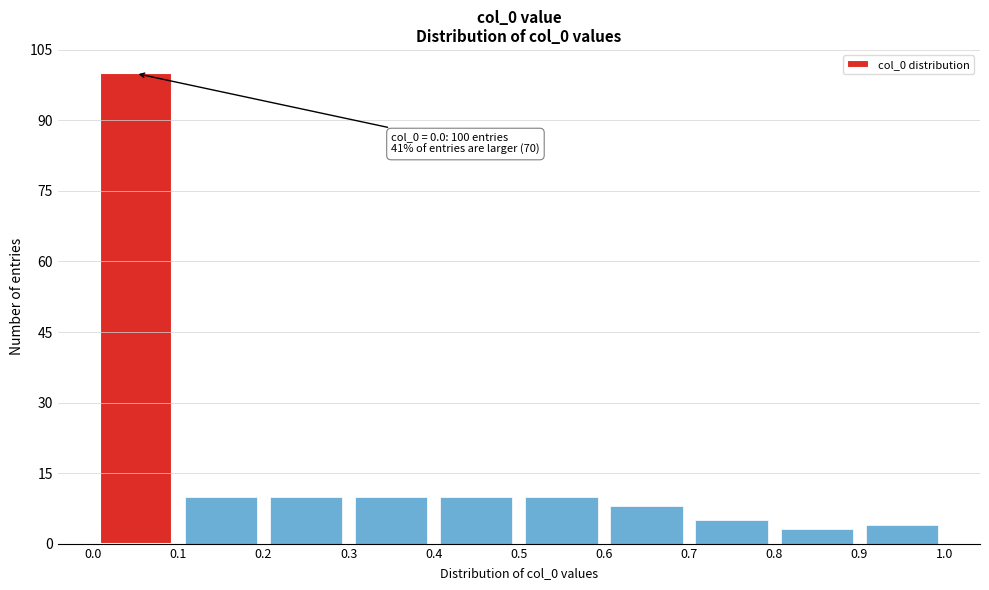

Which range on the x-axis has the tallest bar?

0.0 to 0.1